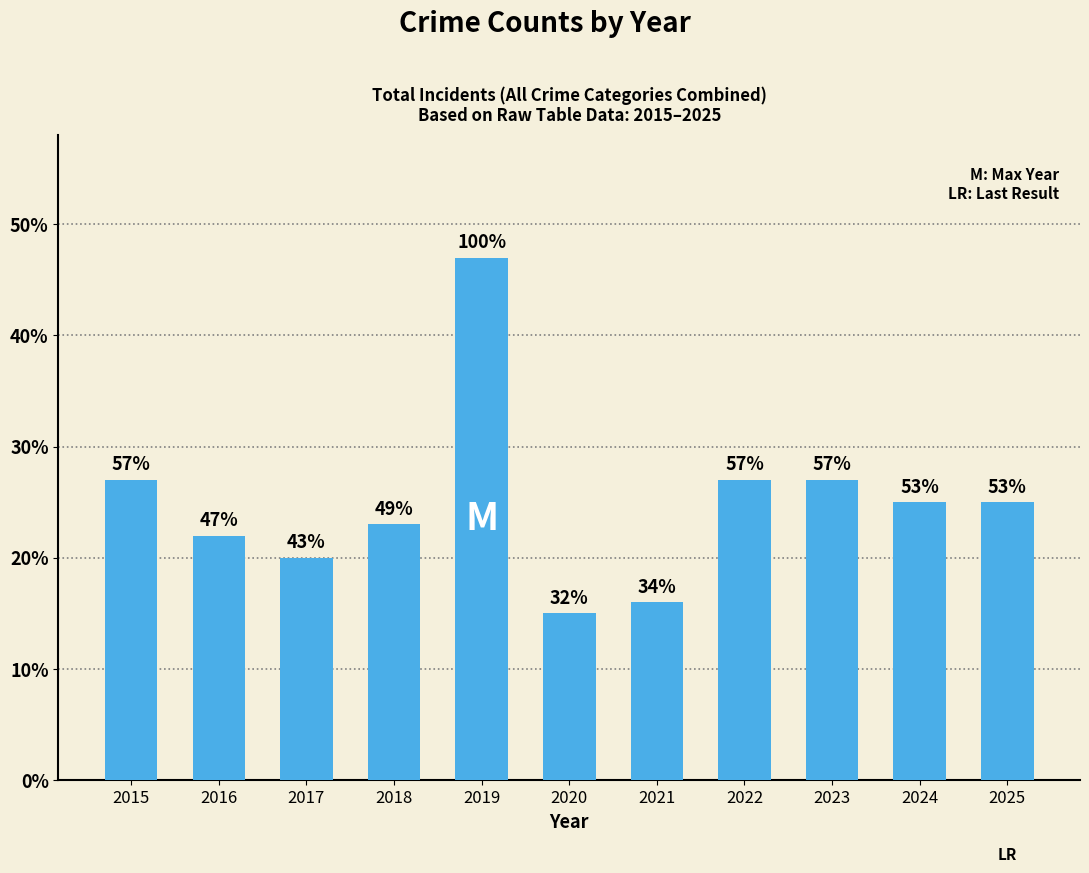

At which category does the chart reach its peak across all series?

2019